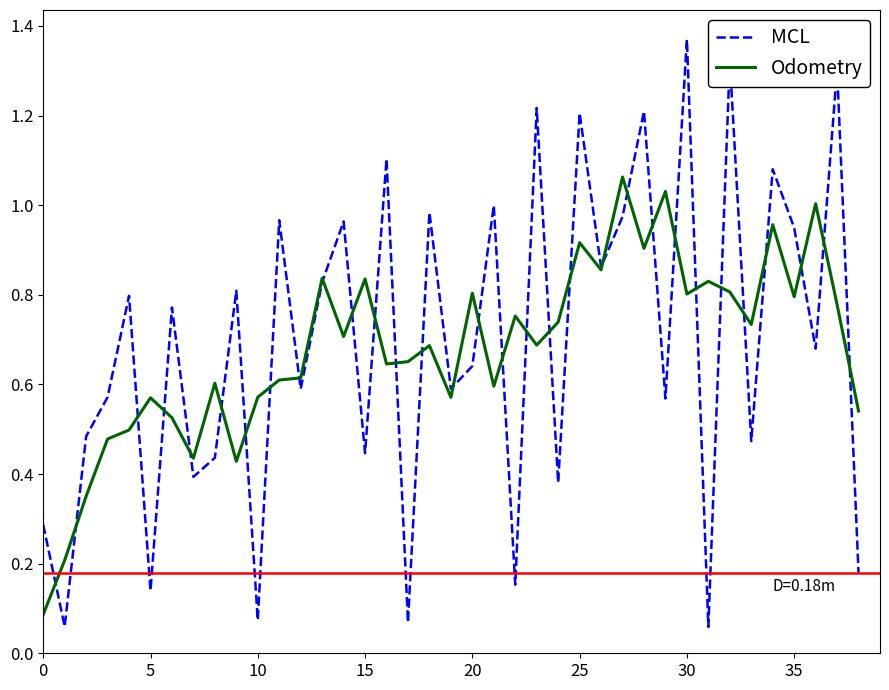

Which series has the largest range (max minus min)?

MCL